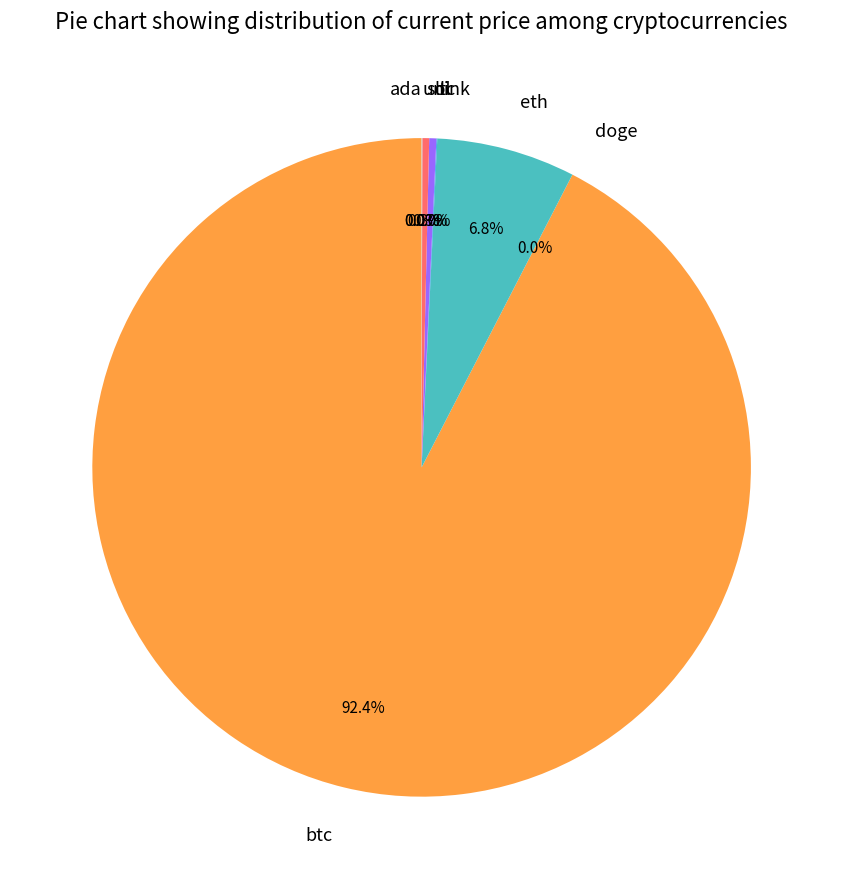

What is the largest slice in the pie chart?

btc